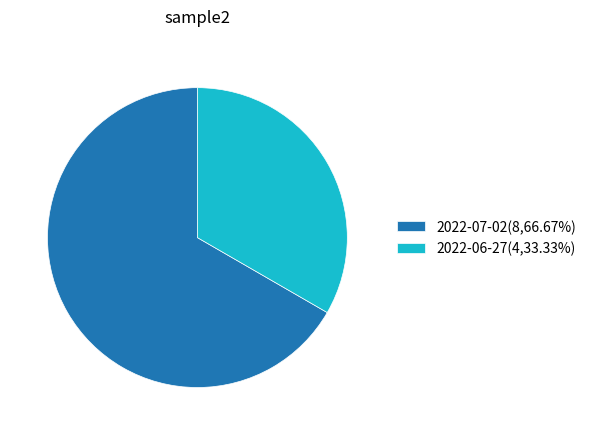

What is the majority slice?

2022-07-02